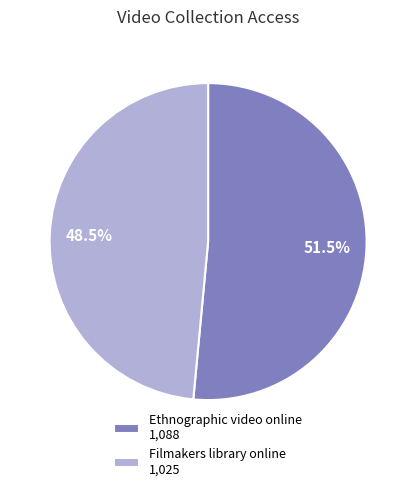

To the nearest percent, what is the difference between the largest and smallest slice percentages?

3%